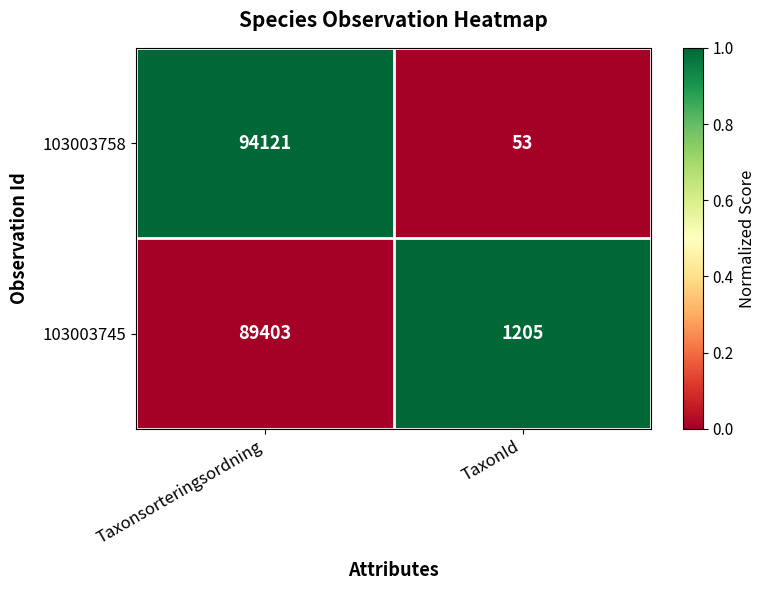

What is the total value across all series at TaxonId?

1258